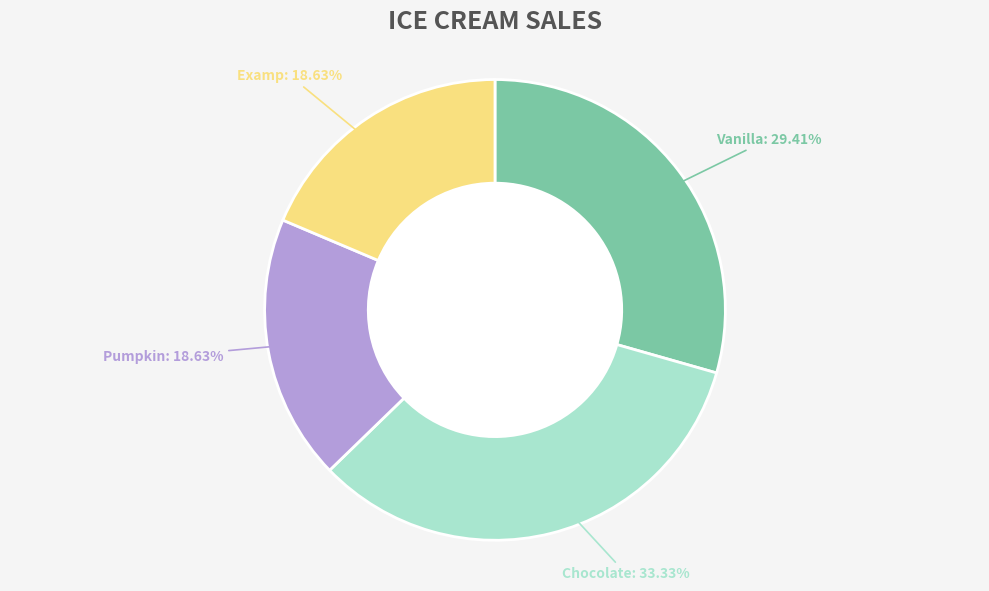

Is there any slice that represents more than half of the pie?

No